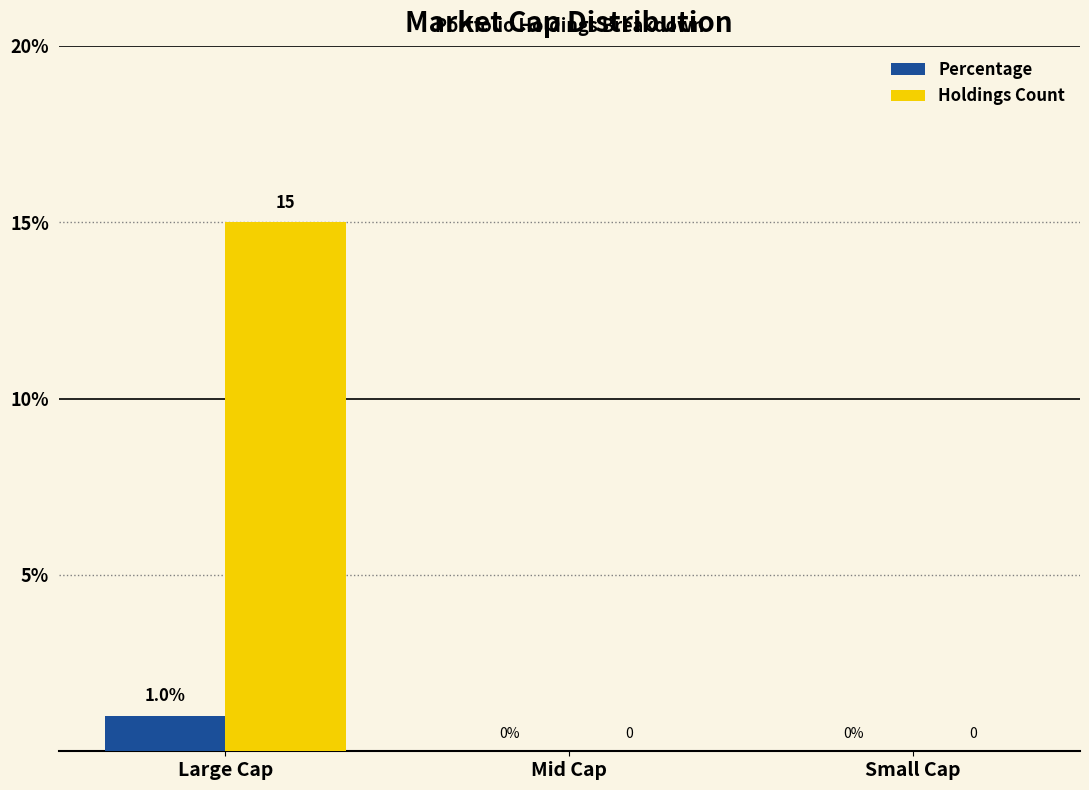

Which category has the highest value in the Holdings Count series?

Large Cap